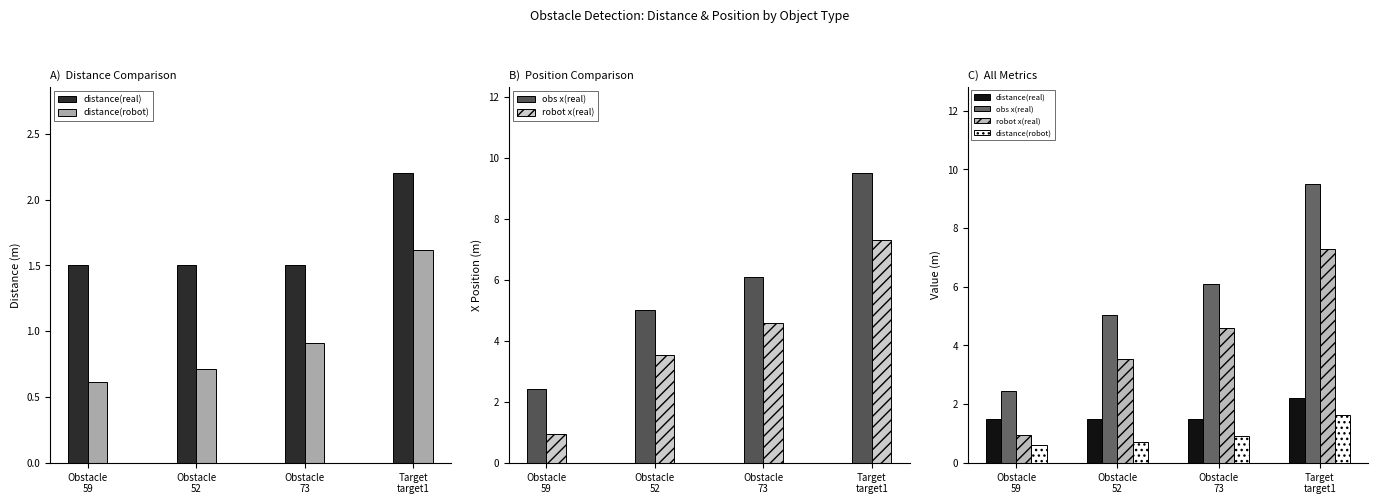

What is the total value across all series at Obstacle
52?

10.8